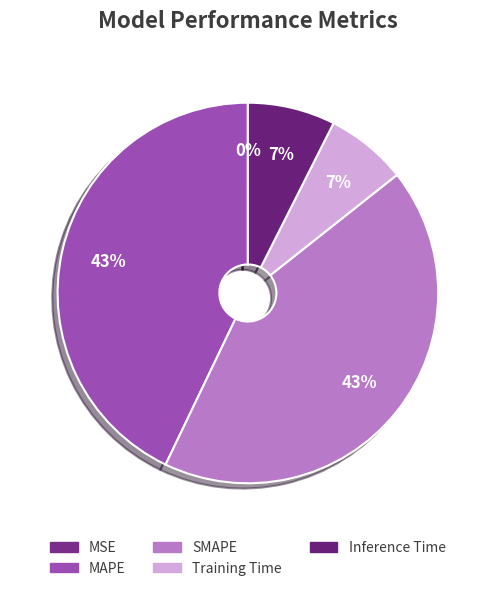

Do MSE and SMAPE together represent more than half of the pie?

No